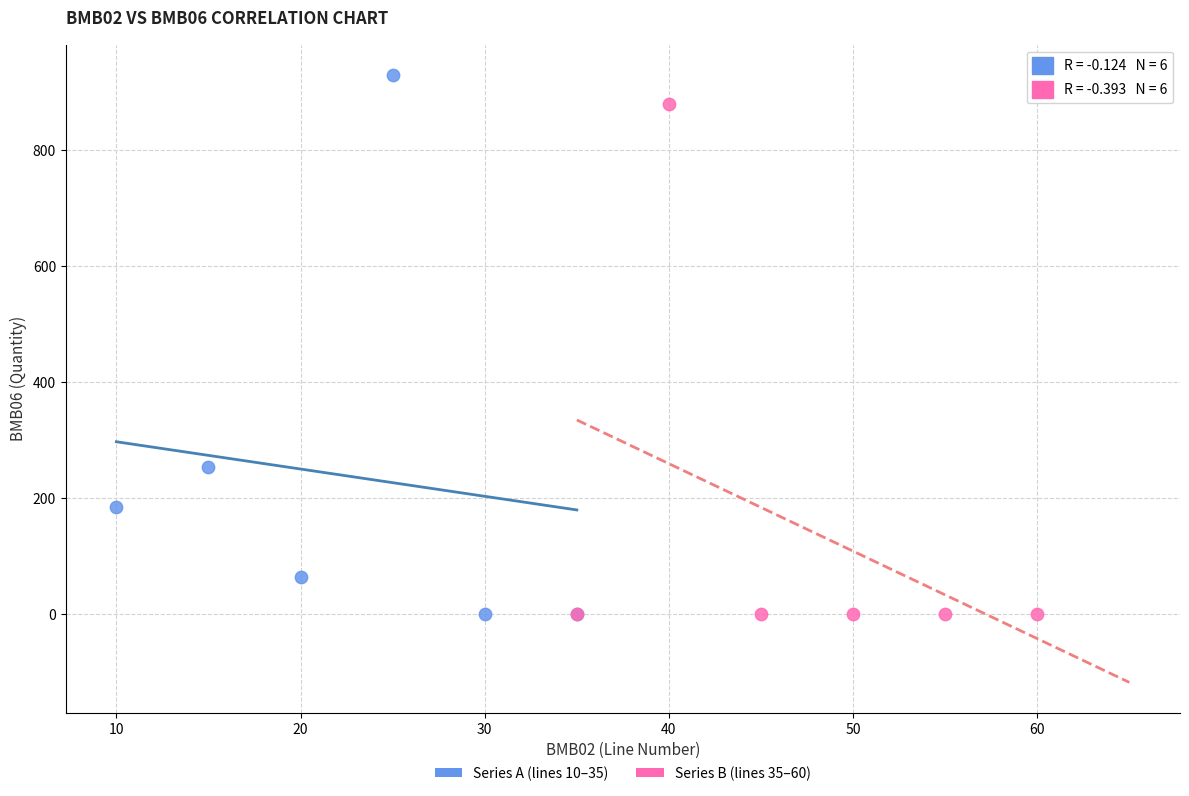

Which series has the largest Y range (max minus min)?

Series A (lines 10–35)